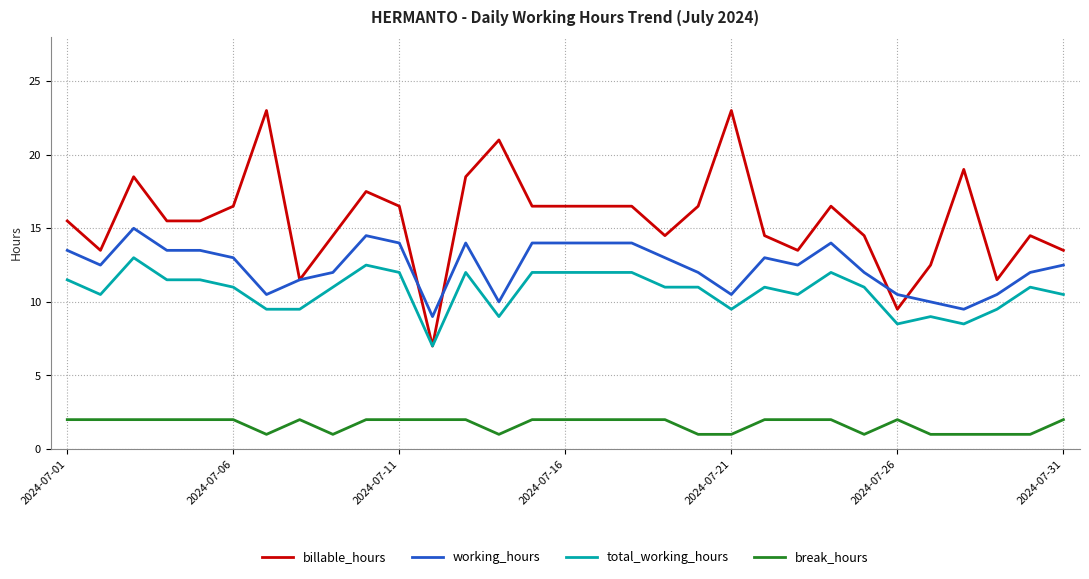

Reading left to right, what are all the values shown in this chart?

billable_hours: 15.5	13.5	18.5	15.5	15.5	16.5	23.0	11.5	14.5	17.5	16.5	7.0	18.5	21.0	16.5	16.5	16.5	16.5	14.5	16.5	23.0	14.5	13.5	16.5	14.5	9.5	12.5	19.0	11.5	14.5	13.5
working_hours: 13.5	12.5	15.0	13.5	13.5	13.0	10.5	11.5	12.0	14.5	14.0	9.0	14.0	10.0	14.0	14.0	14.0	14.0	13.0	12.0	10.5	13.0	12.5	14.0	12.0	10.5	10.0	9.5	10.5	12.0	12.5
total_working_hours: 11.5	10.5	13.0	11.5	11.5	11.0	9.5	9.5	11.0	12.5	12.0	7.0	12.0	9.0	12.0	12.0	12.0	12.0	11.0	11.0	9.5	11.0	10.5	12.0	11.0	8.5	9.0	8.5	9.5	11.0	10.5
break_hours: 2.0	2.0	2.0	2.0	2.0	2.0	1.0	2.0	1.0	2.0	2.0	2.0	2.0	1.0	2.0	2.0	2.0	2.0	2.0	1.0	1.0	2.0	2.0	2.0	1.0	2.0	1.0	1.0	1.0	1.0	2.0